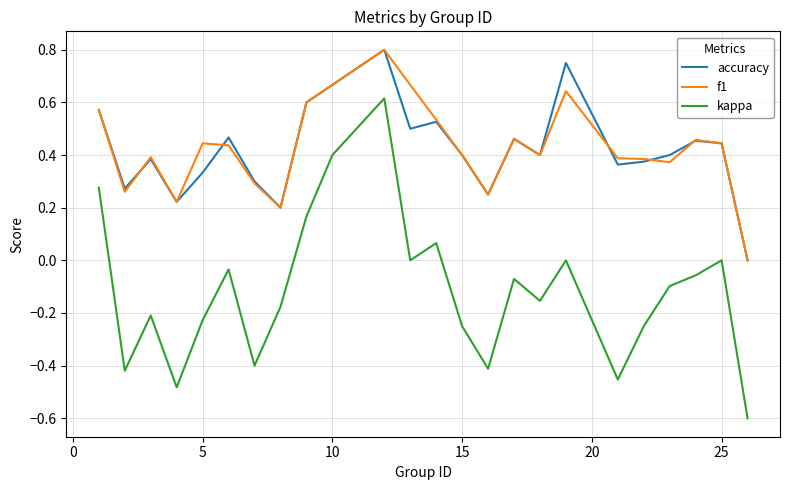

True or false: kappa and f1 intersect in this chart.

False